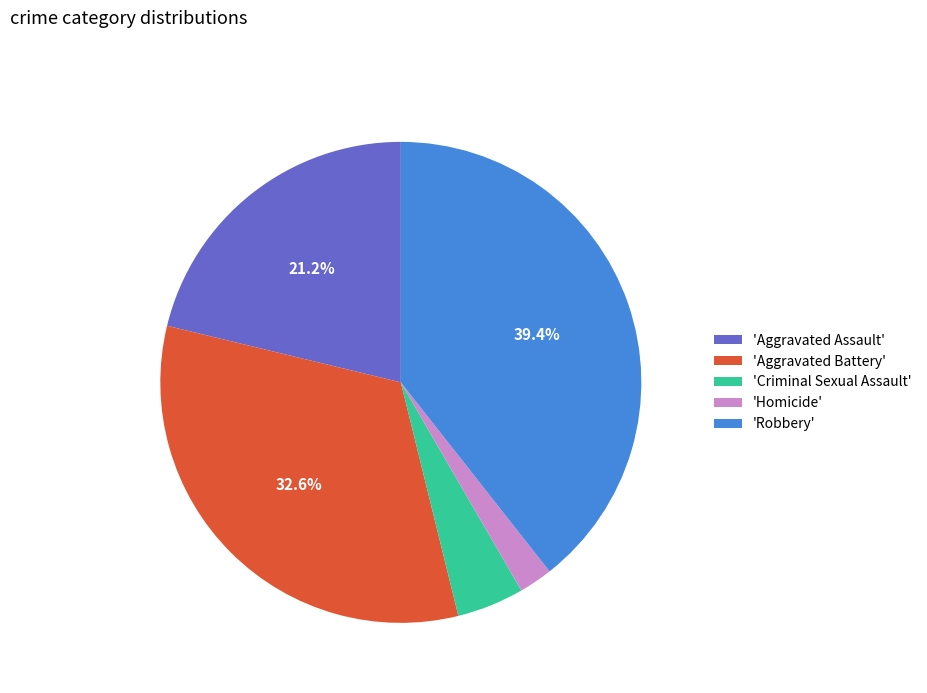

How many slices are in this pie chart?

5